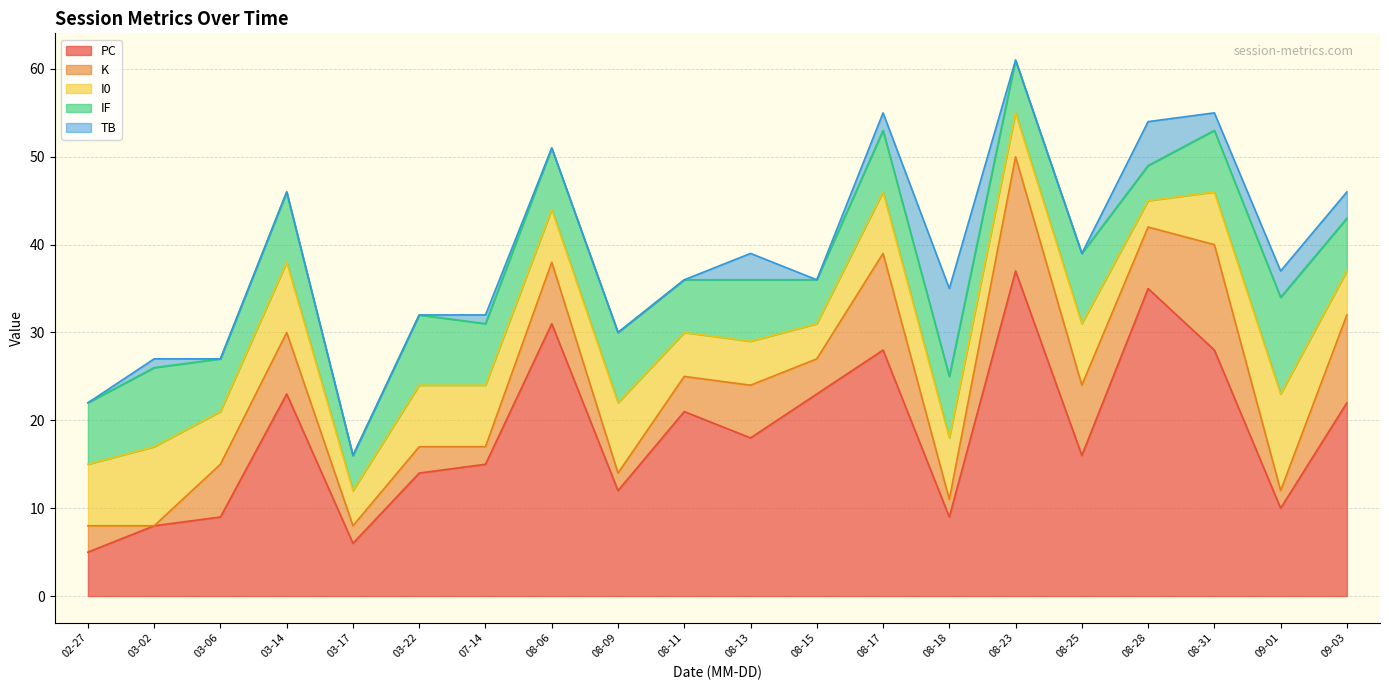

True or false: K and PC intersect in this chart.

False